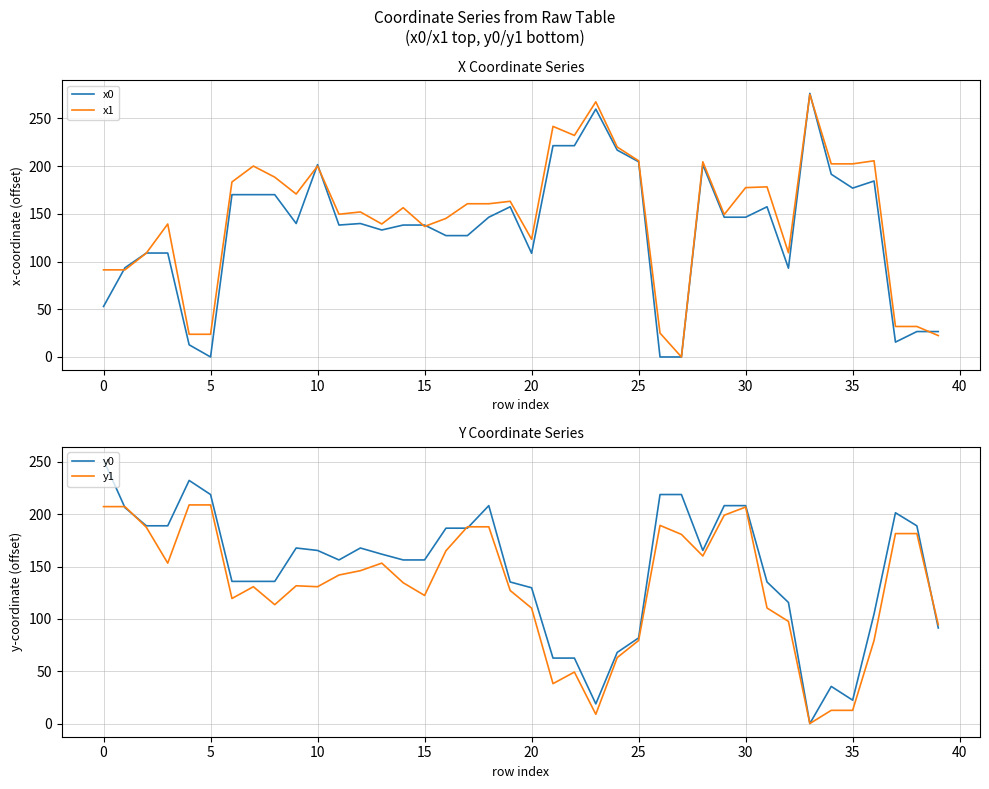

How many interior local peaks does the y1 series have?

6